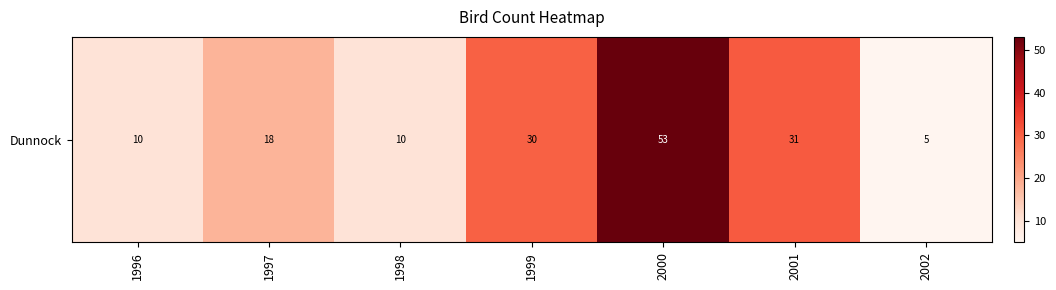

Which label corresponds to the smallest value in the chart?

2002